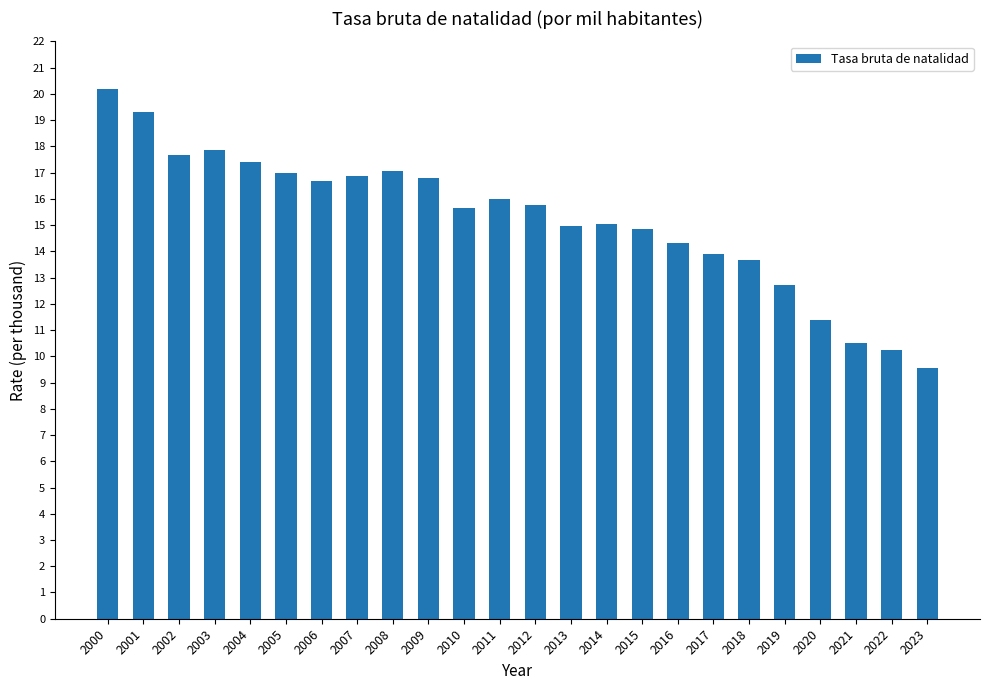

True or false: the data shows 19.3 at 2001.

True